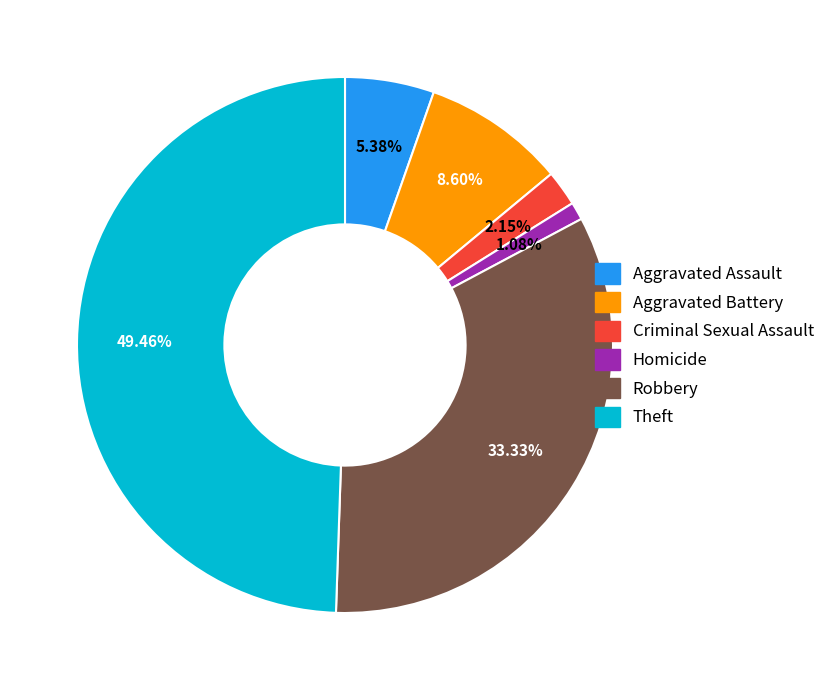

Is there a majority slice in this chart?

No